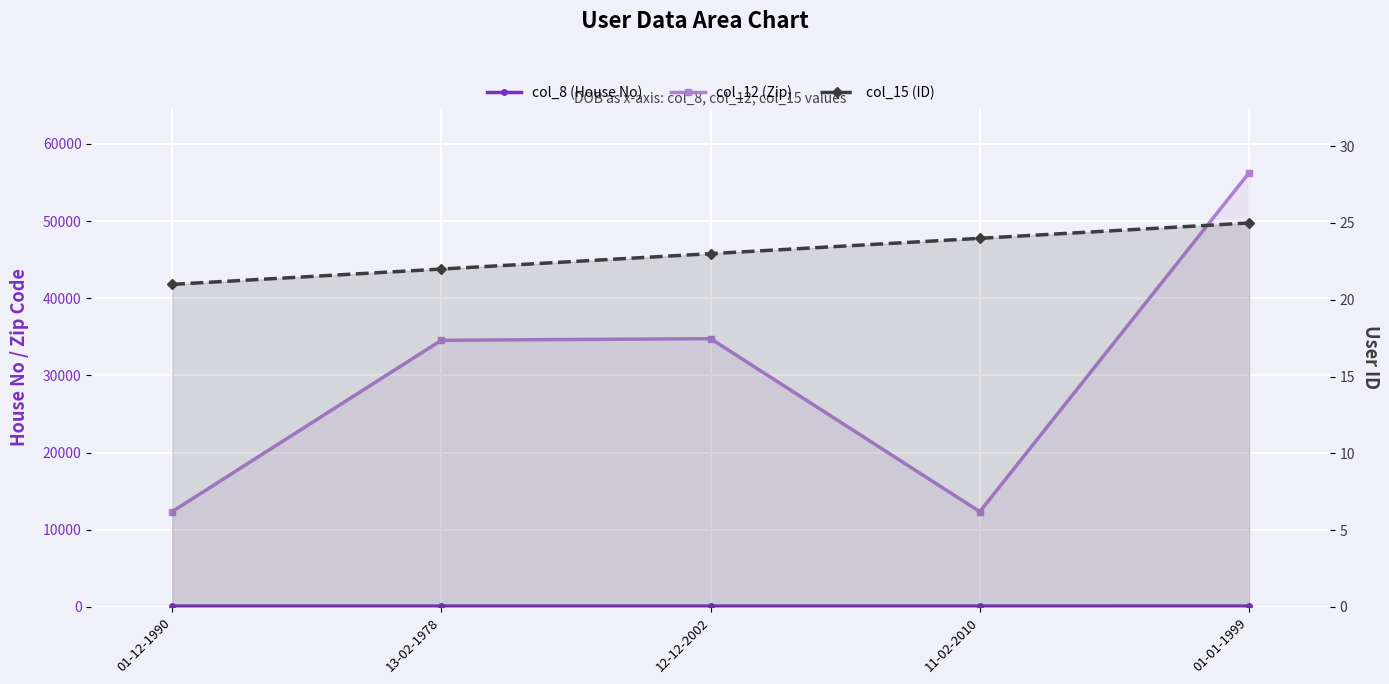

True or false: col_12 (Zip) has a value of 34766 at 12-12-2002.

True